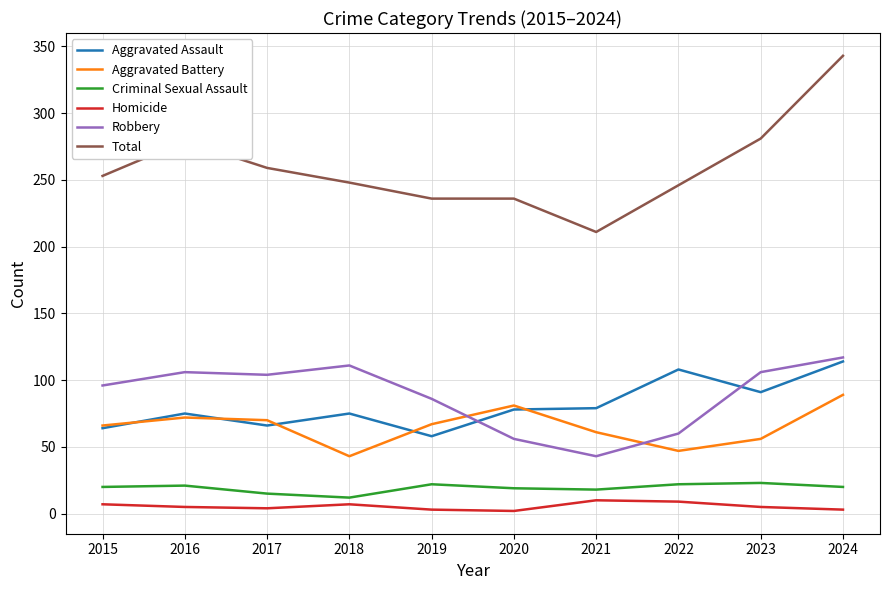

Is it true that Aggravated Assault equals 114 at 2024?

True